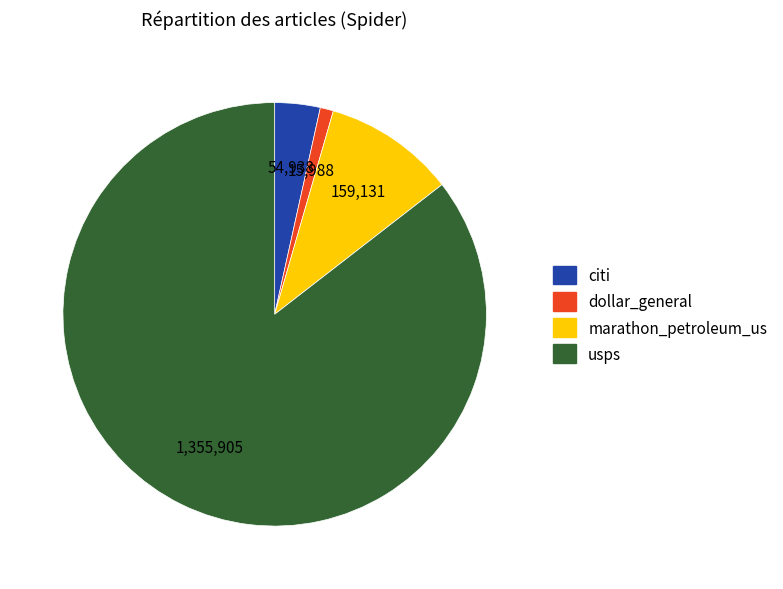

Is the sum of dollar_general and usps greater than half?

Yes